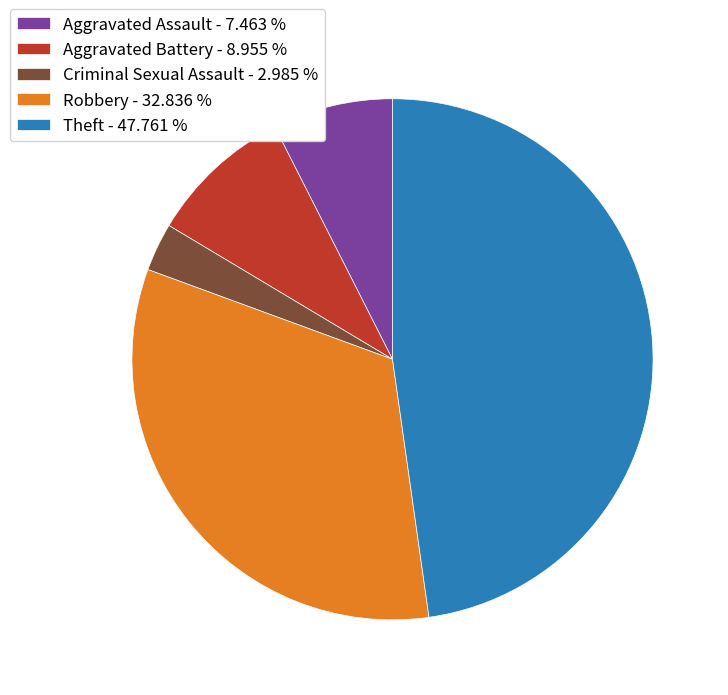

Does Aggravated Assault - 7.463 % account for over 50% of the chart?

No